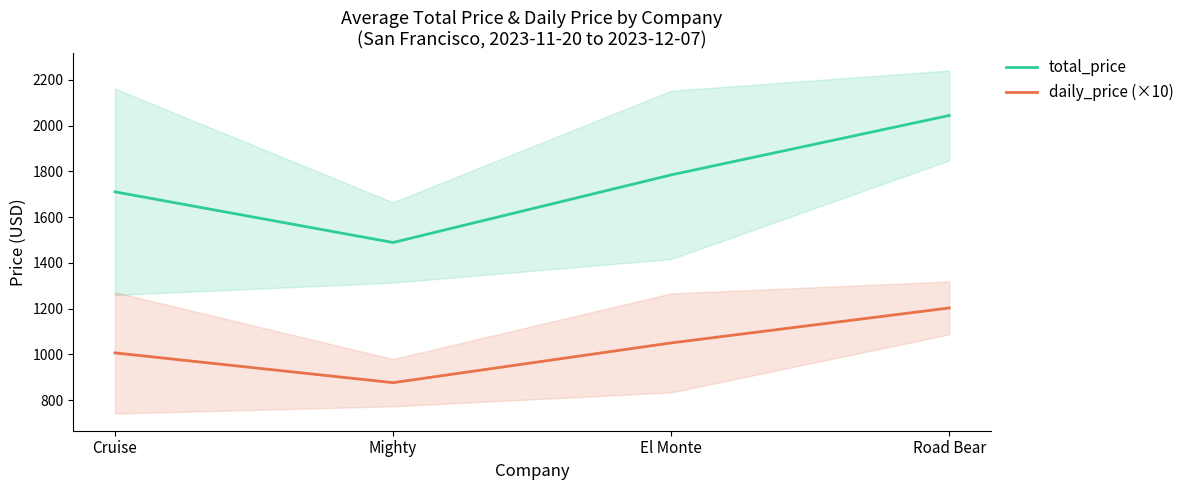

What value does the daily_price (×10) series have at Mighty?

875.7